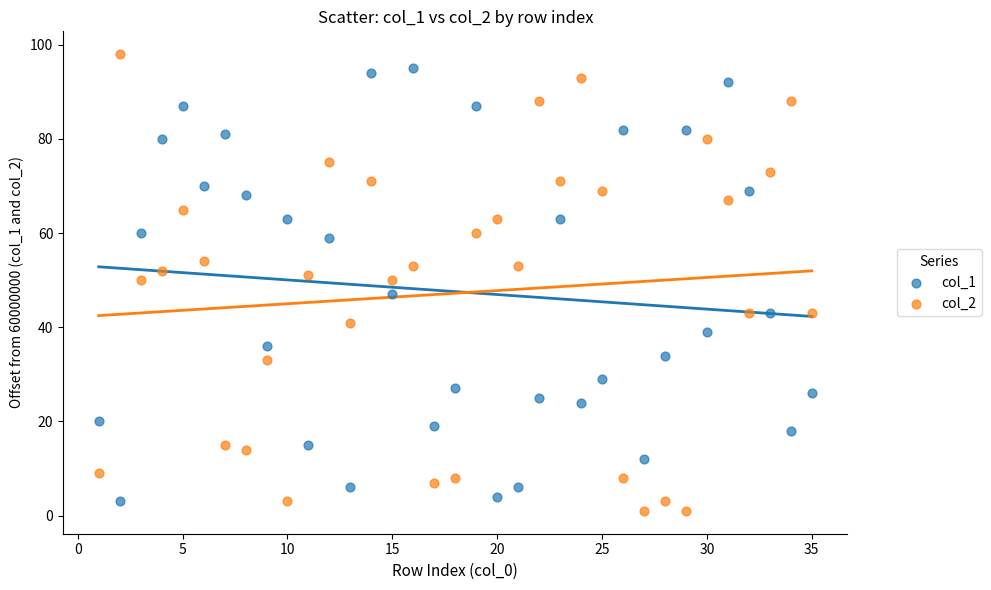

Which series contains the lowest Y value?

col_2